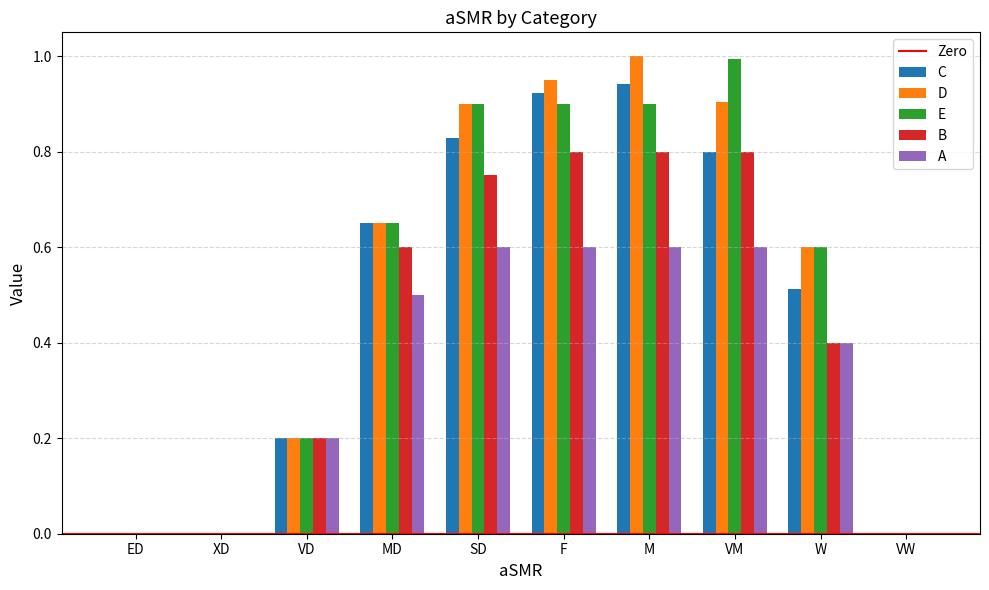

Between VD and F, which series saw the biggest shift?

D